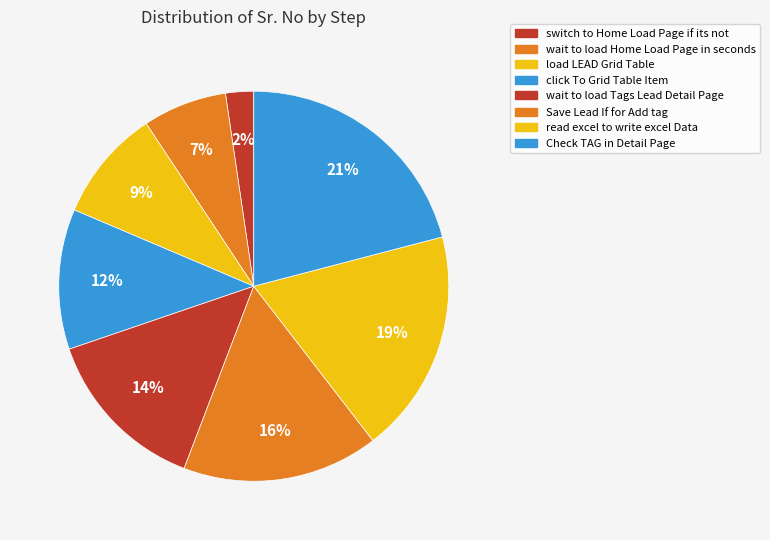

To the nearest percent, what is the difference between the load LEAD Grid Table and switch to Home Load Page if its not slice percentages?

7%